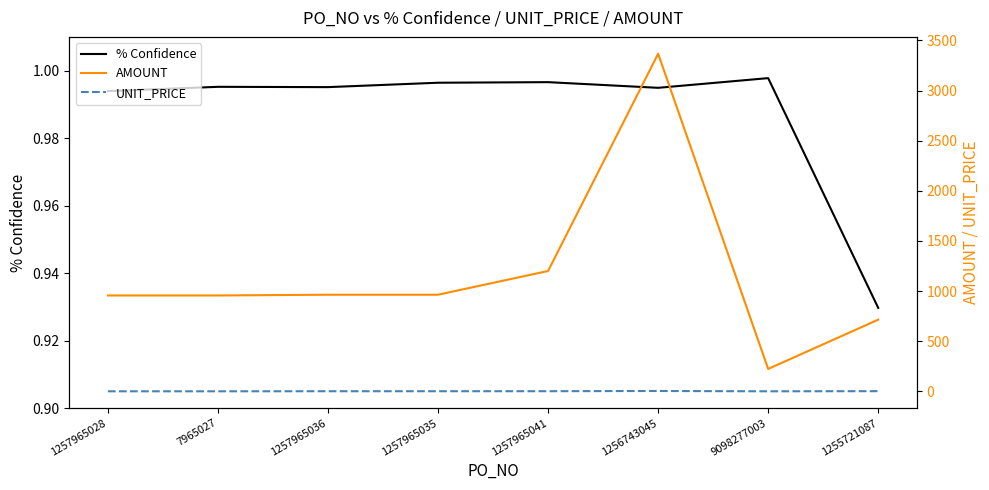

What is the label of the 6th point from the right?

1257965036